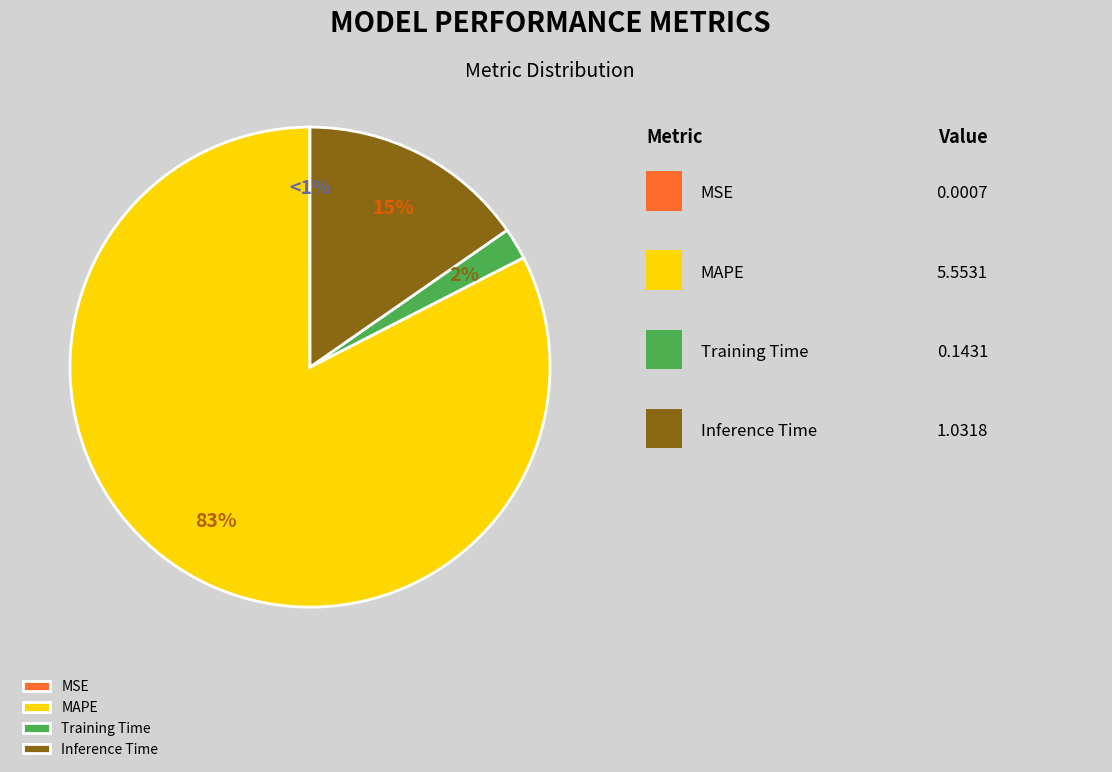

How many slices are in this pie chart?

4